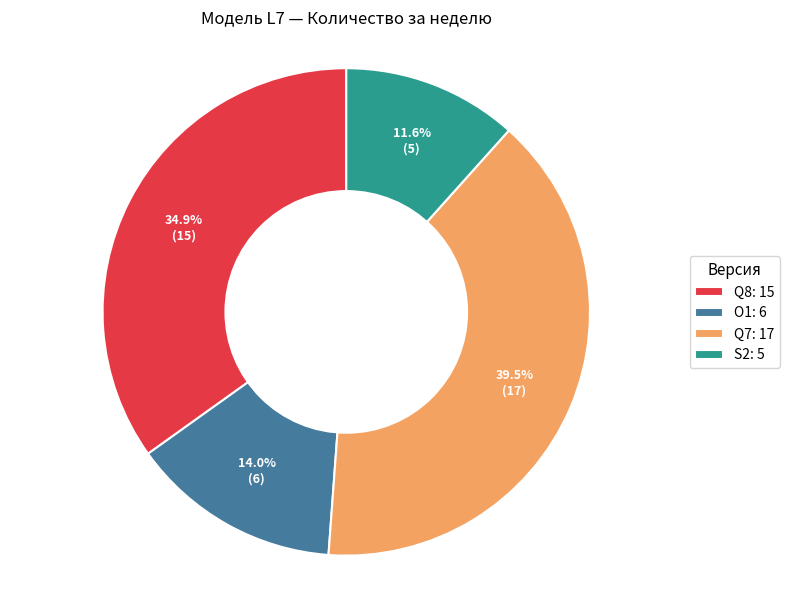

To the nearest percent, what is the average slice percentage?

25%